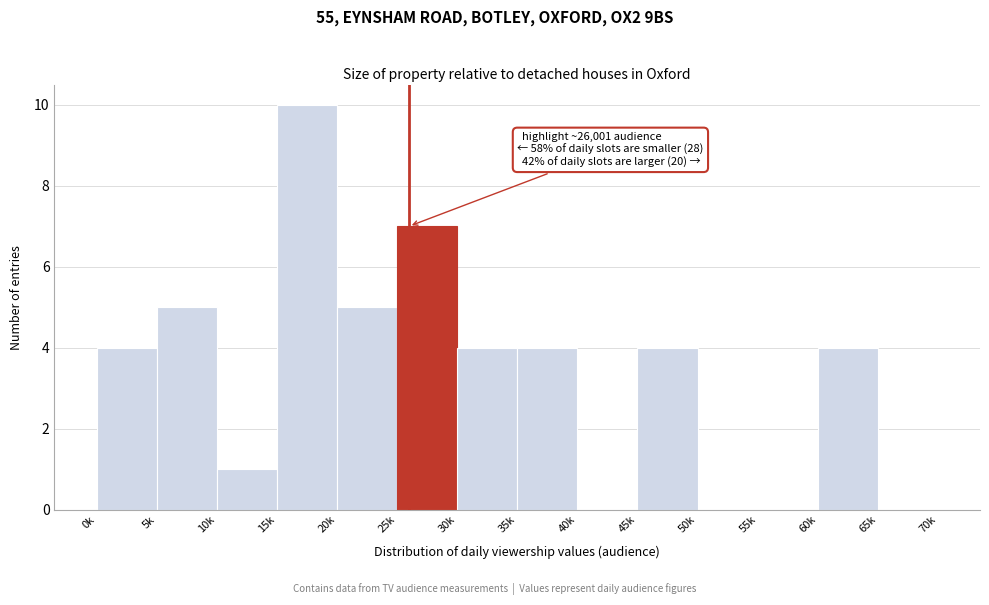

Reading left to right, transcribe all the data shown in this chart.

0k=4	5k=5	10k=1	15k=10	20k=5	25k=7	30k=4	35k=4	40k=0	45k=4	50k=0	55k=0	60k=4	65k=0